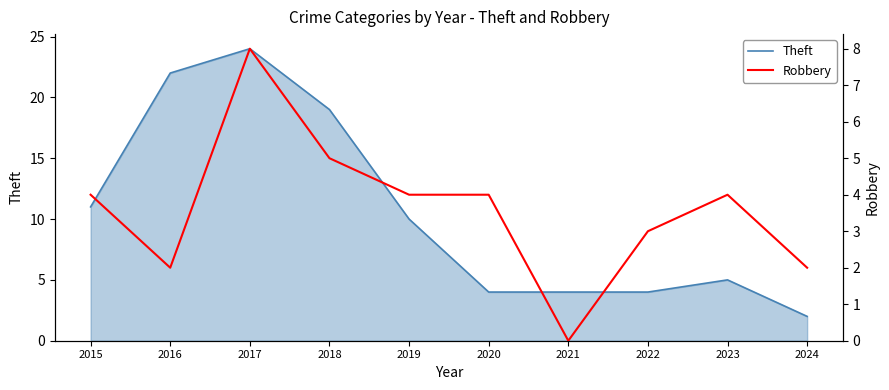

Reading right to left, what are all the values shown in this chart?

Theft: 2024=2	2023=5	2022=4	2021=4	2020=4	2019=10	2018=19	2017=24	2016=22	2015=11
Robbery: 2024=2	2023=4	2022=3	2021=0	2020=4	2019=4	2018=5	2017=8	2016=2	2015=4